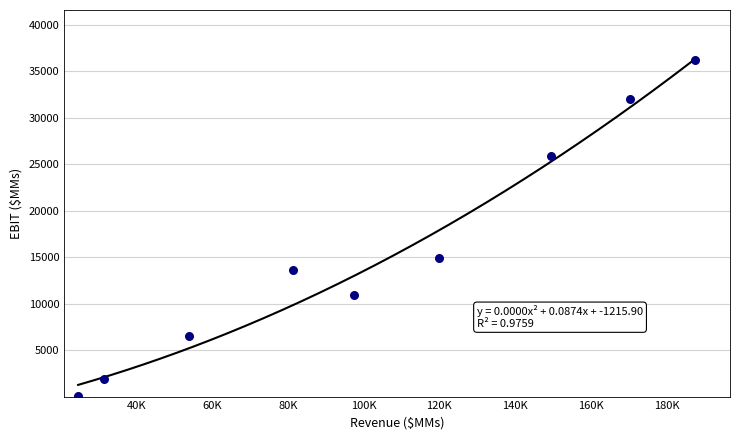

What is the average X value?

101773.4